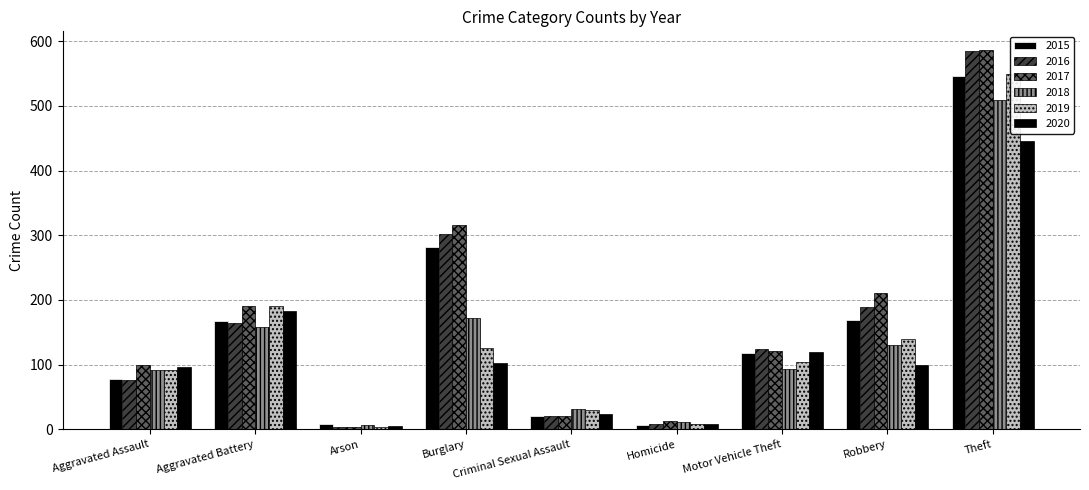

What is the difference between the 2019 values at Criminal Sexual Assault and Aggravated Assault?

61